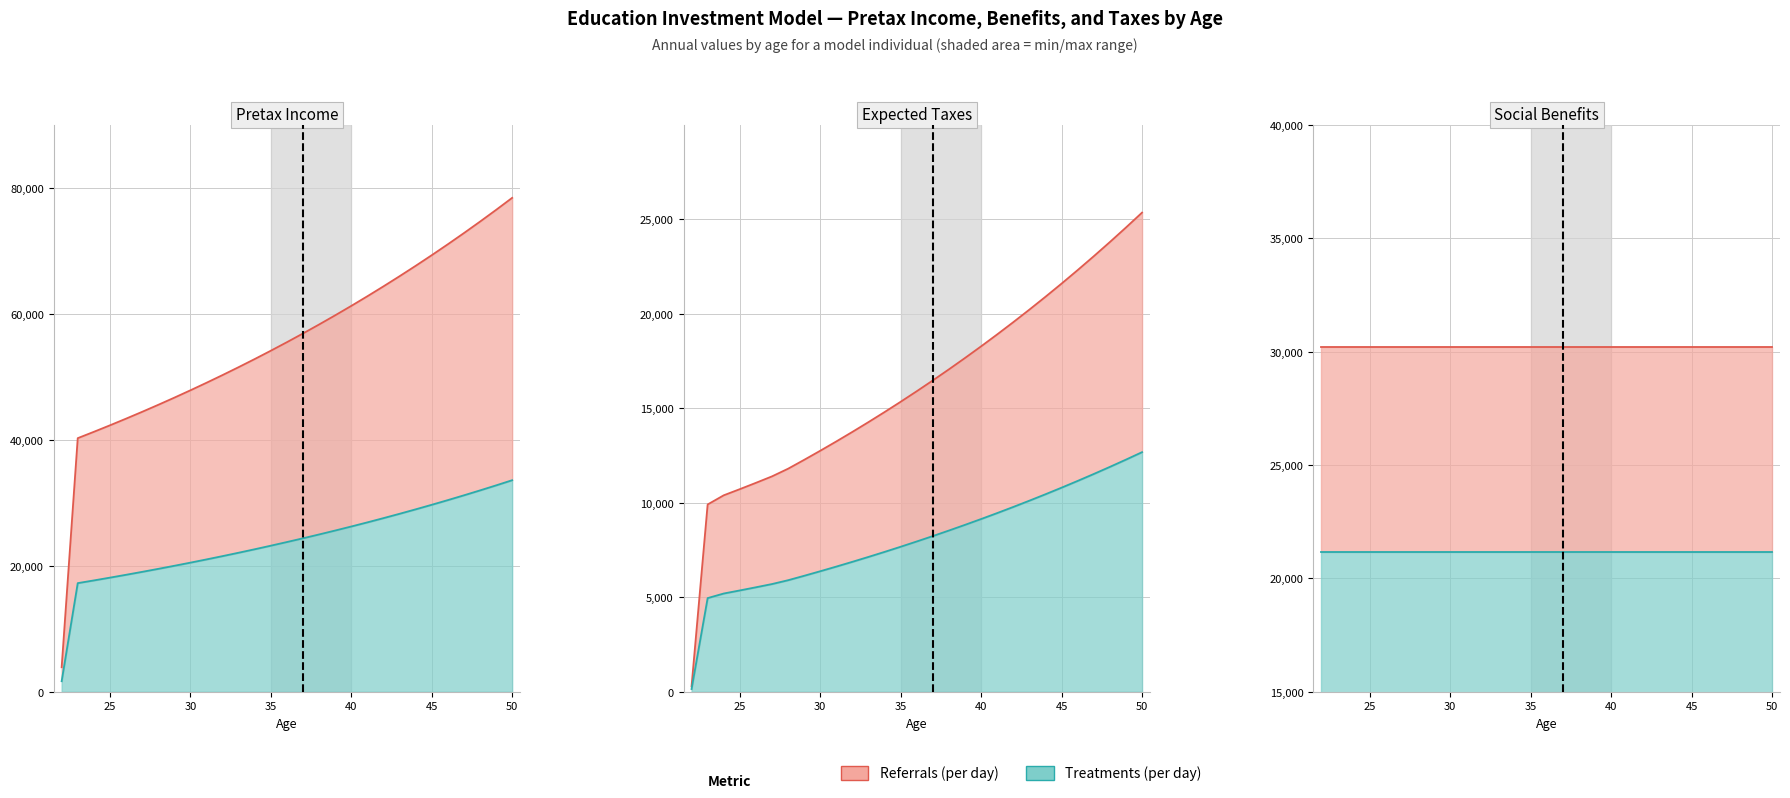

True or false: Expected Taxes and Pretax Income intersect in this chart.

False